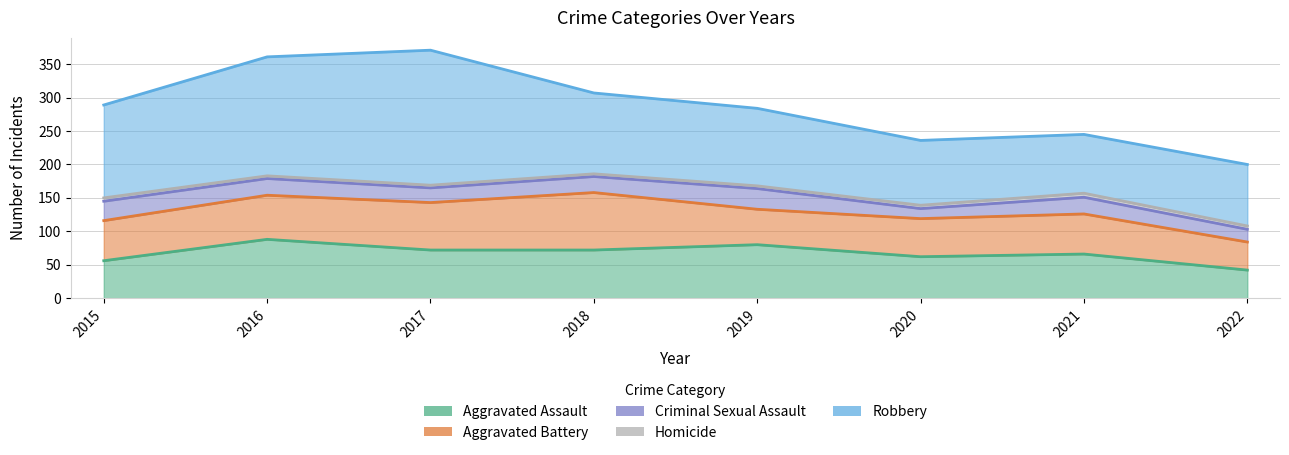

How many series are shown in this chart?

5